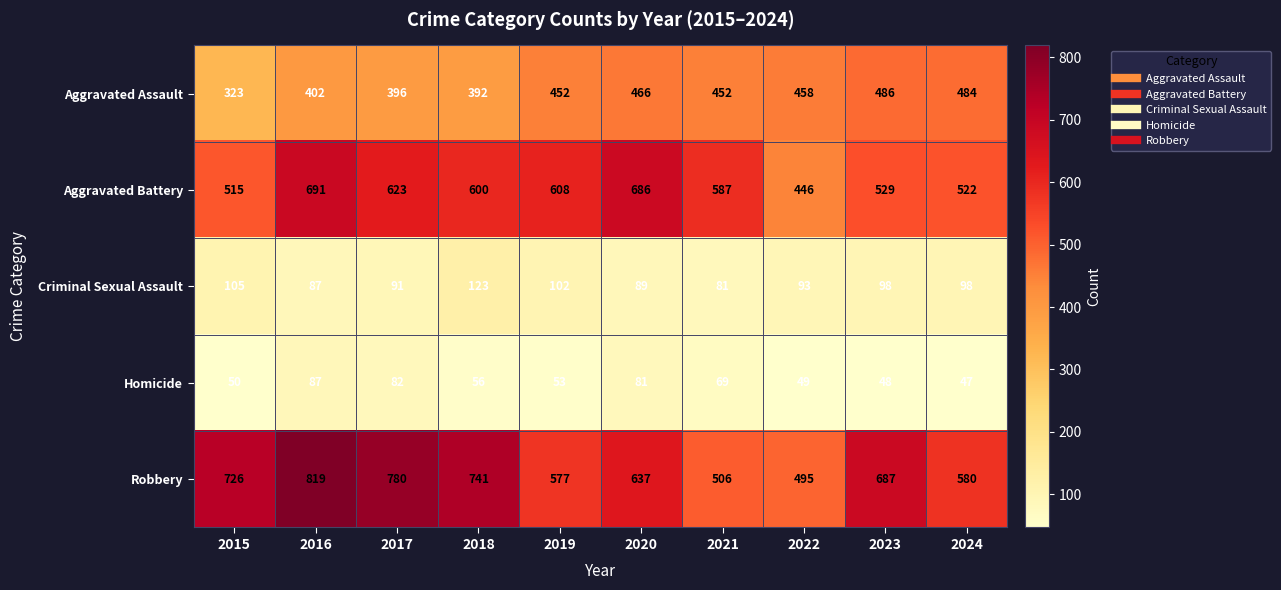

Count the number of data series in this chart.

5